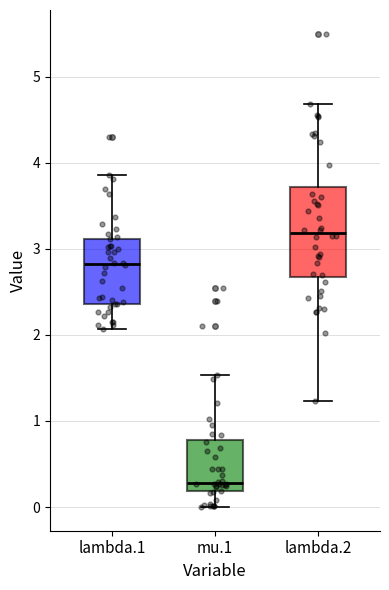

Which box's median line is the lowest?

mu.1